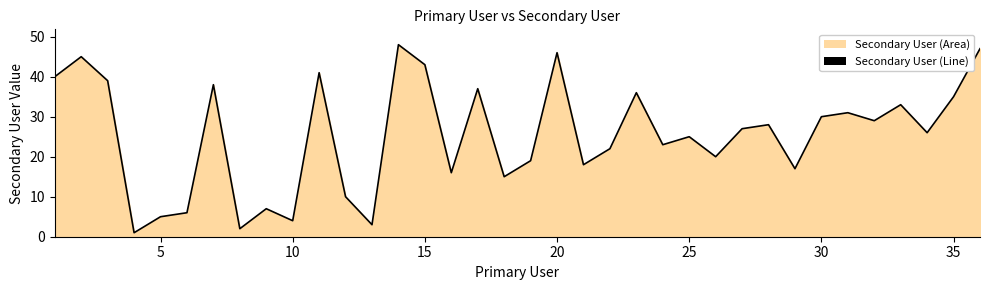

What is the change in value from 5 to 30?

+25